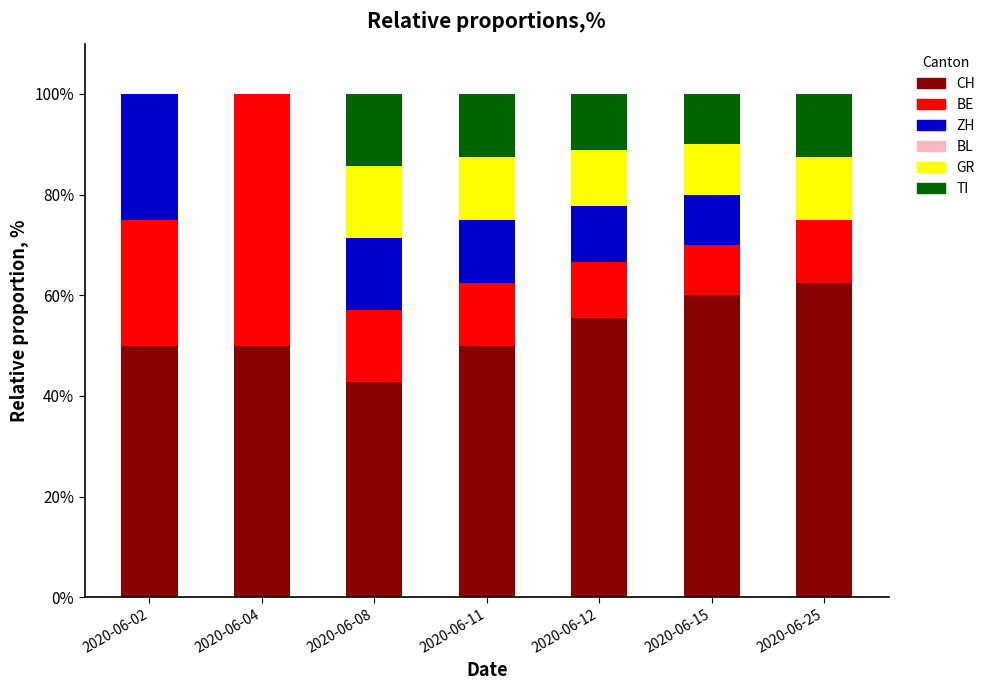

At which label does CH reach its peak?

2020-06-25